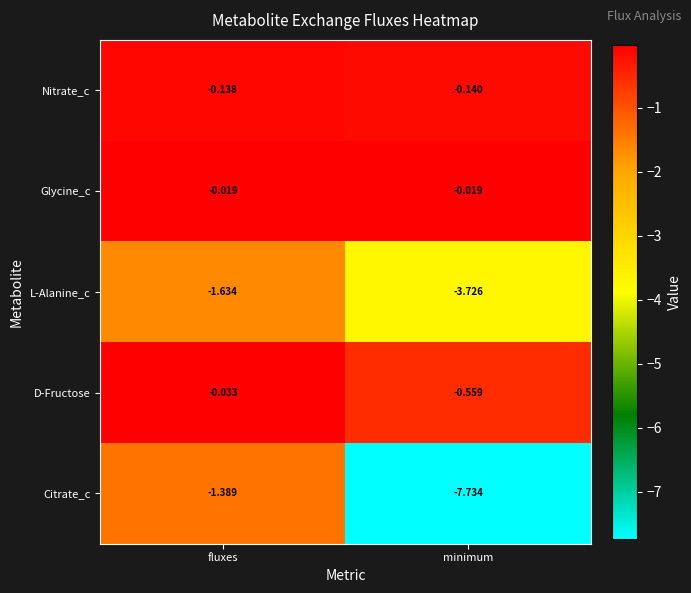

Which series has the widest spread of values?

Citrate_c